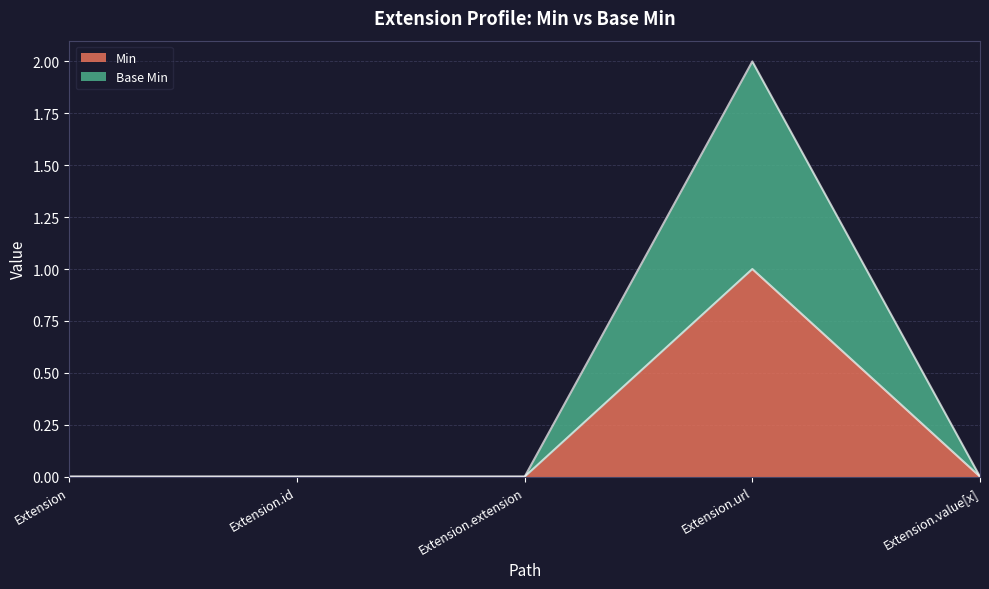

At which label is Min closest to 0?

Extension